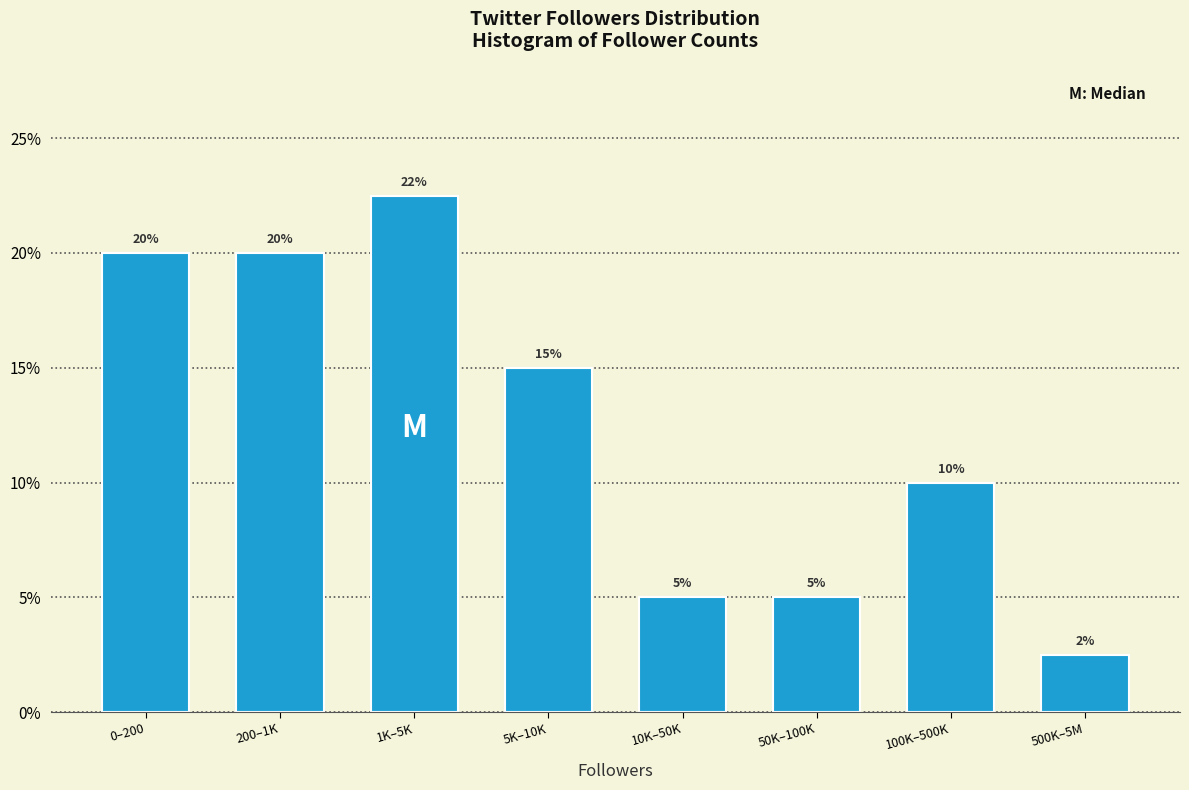

What is the smallest value displayed?

2.5